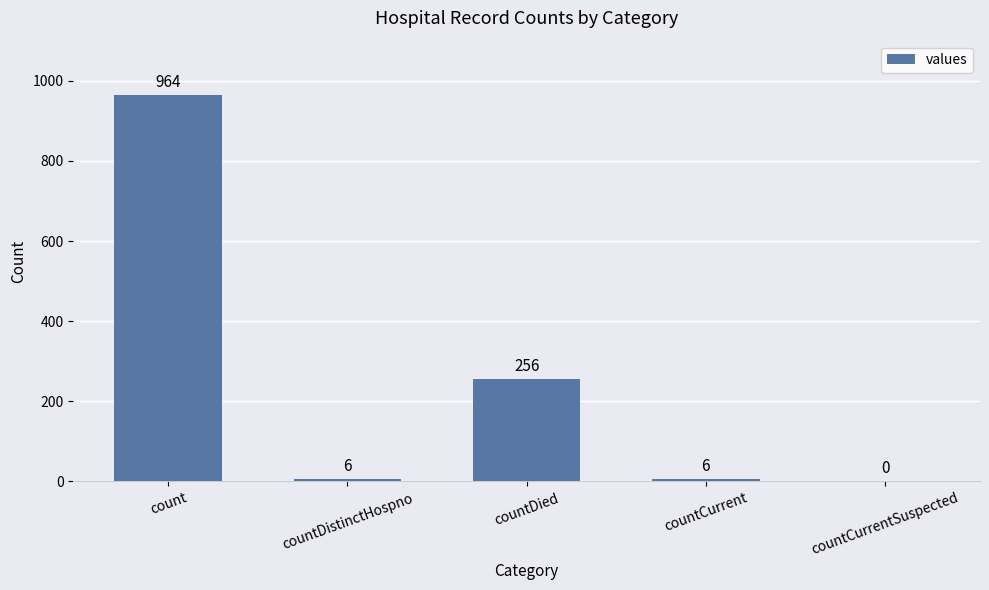

What is the sum of all values?

1232